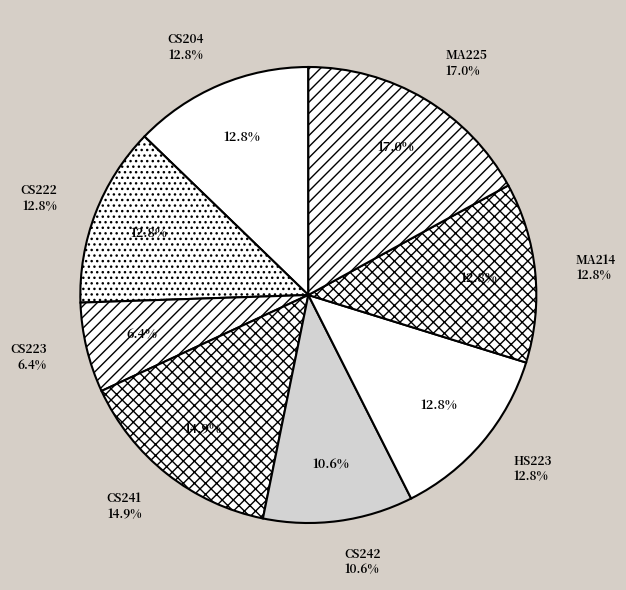

To the nearest percent, what is the combined percentage of HS223 and MA214?

26%